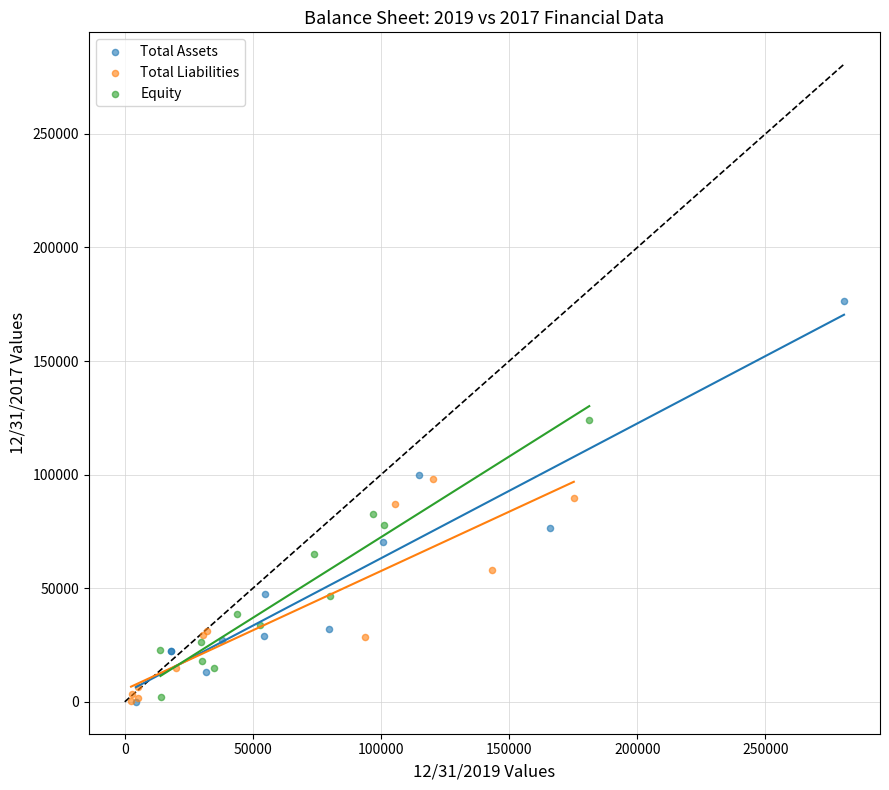

Which series reaches the maximum Y coordinate?

Total Assets